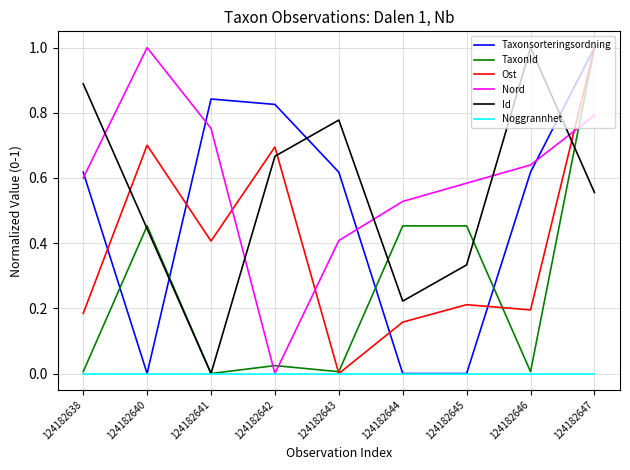

Is it true that Nord equals 0.6 at 124182638?

True